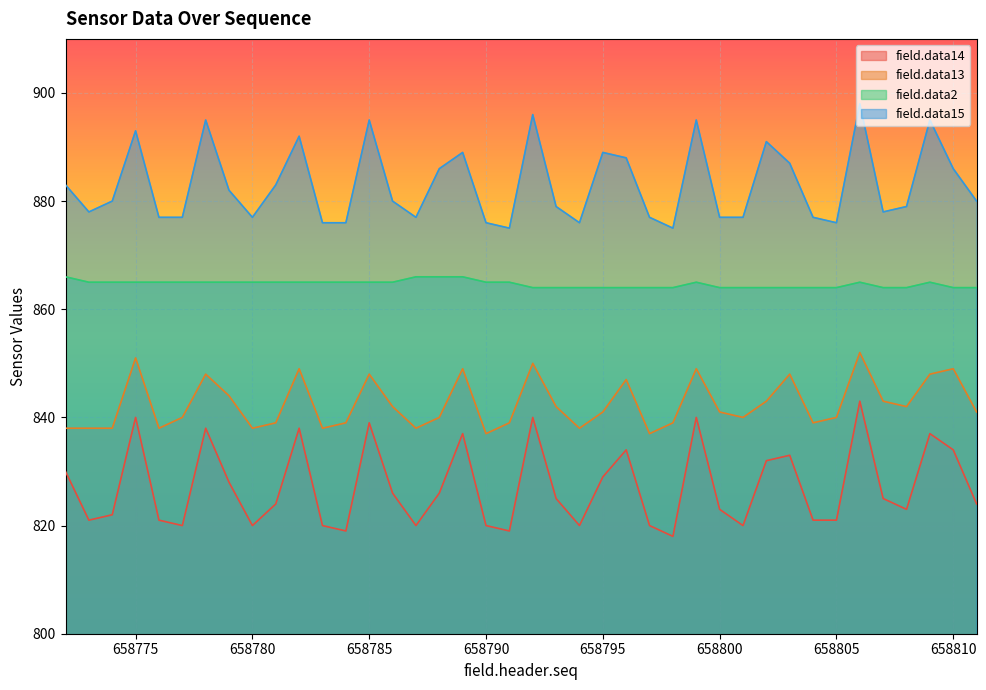

At 658800, list the series in order from smallest to largest.

field.data14, field.data13, field.data2, field.data15